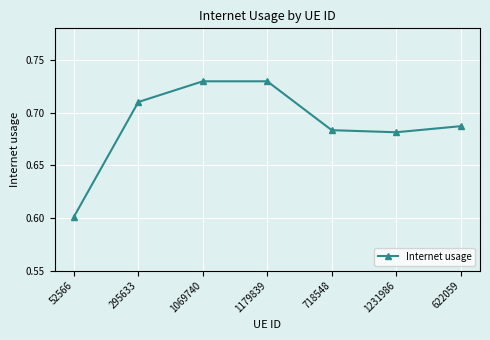

How many distinct data groups are displayed?

1